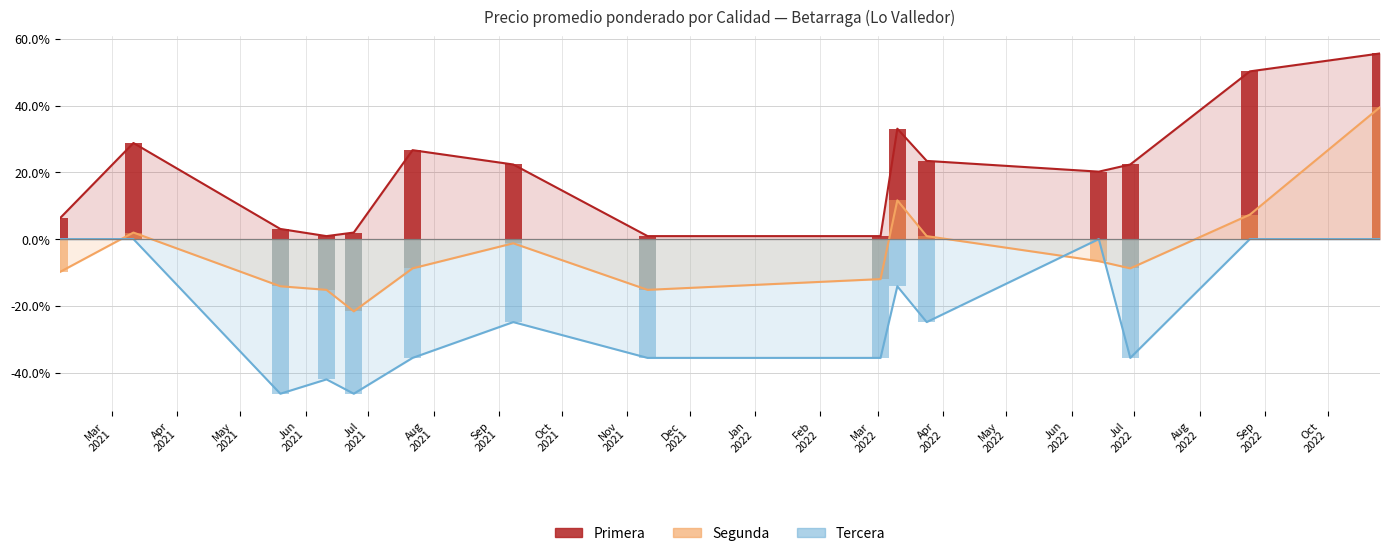

Which category has the lowest value in the Primera series?

2021-06-11